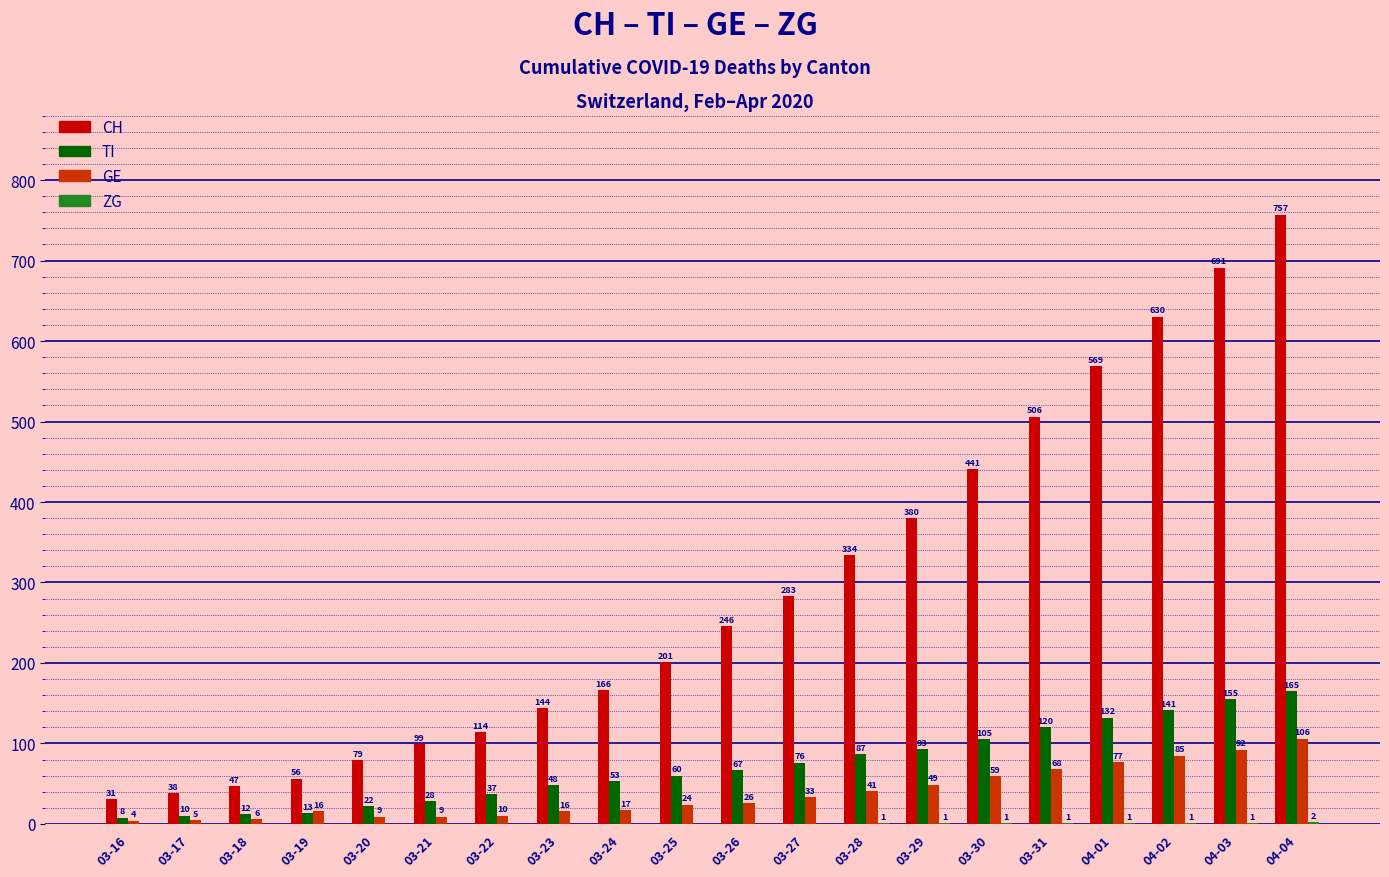

Are the bars grouped side by side (vs. stacked)?

Yes